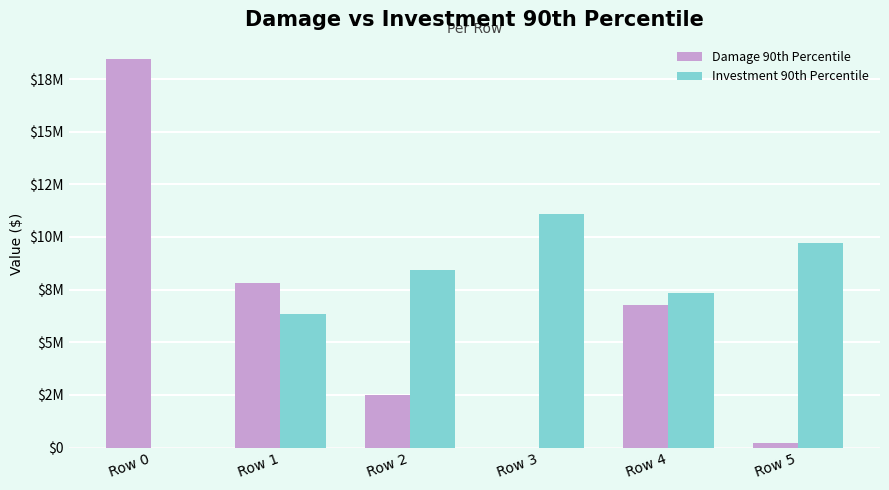

What is the sum of all Investment 90th Percentile values?

42870253.0